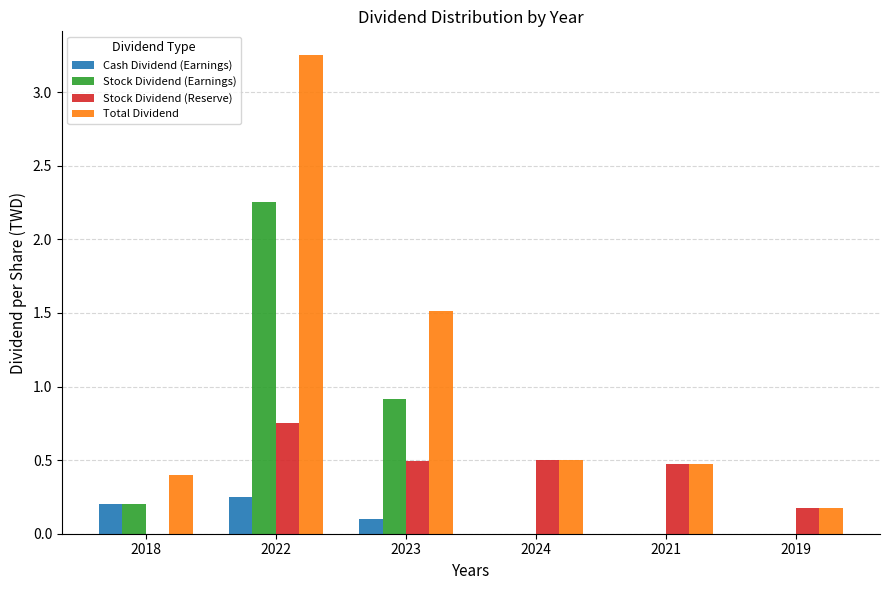

Is it true that Total Dividend equals 1.5 at 2023?

True